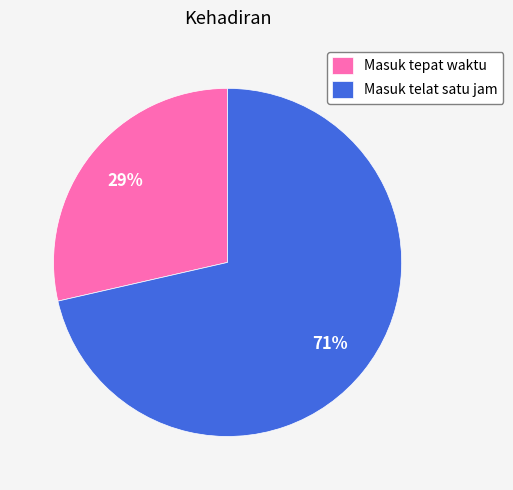

To the nearest percent, what portion does Masuk tepat waktu represent?

29%